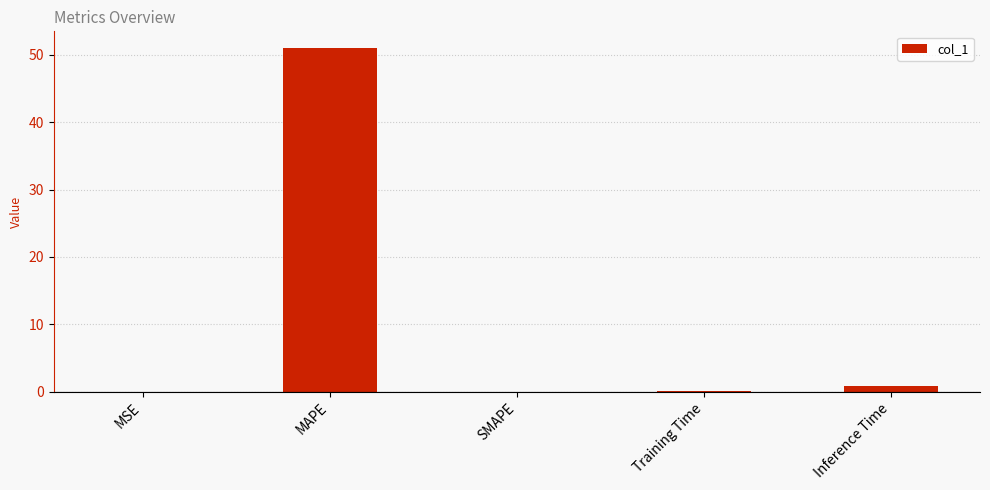

What is the maximum value shown in the chart?

50.9